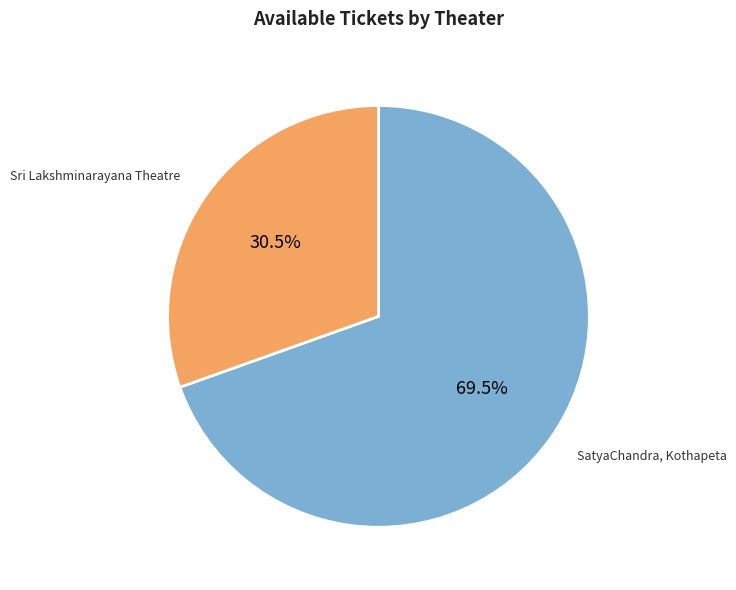

Which slice represents more than half of the pie?

SatyaChandra, Kothapeta